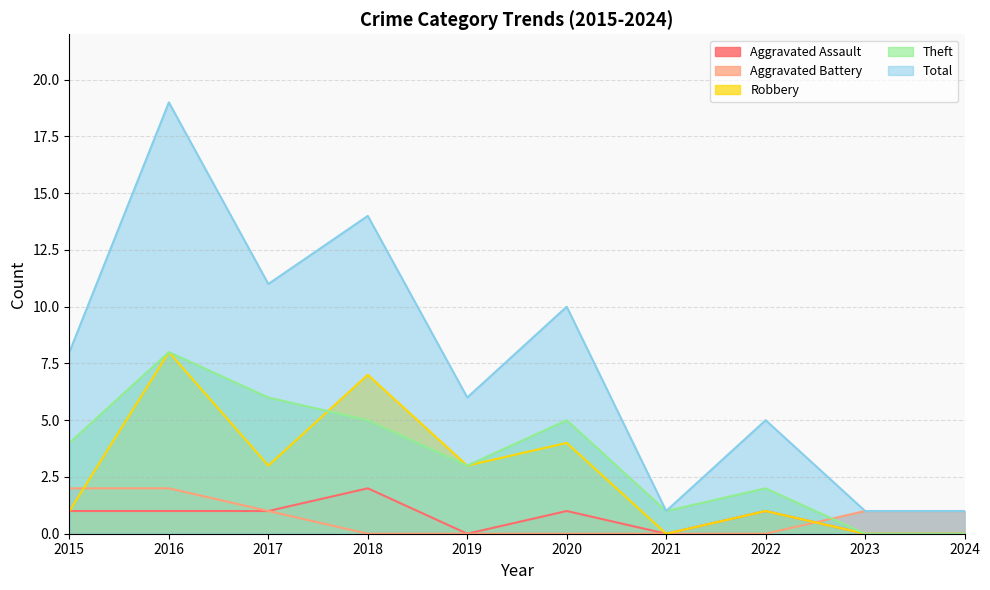

How many data points in Robbery are above 3?

3